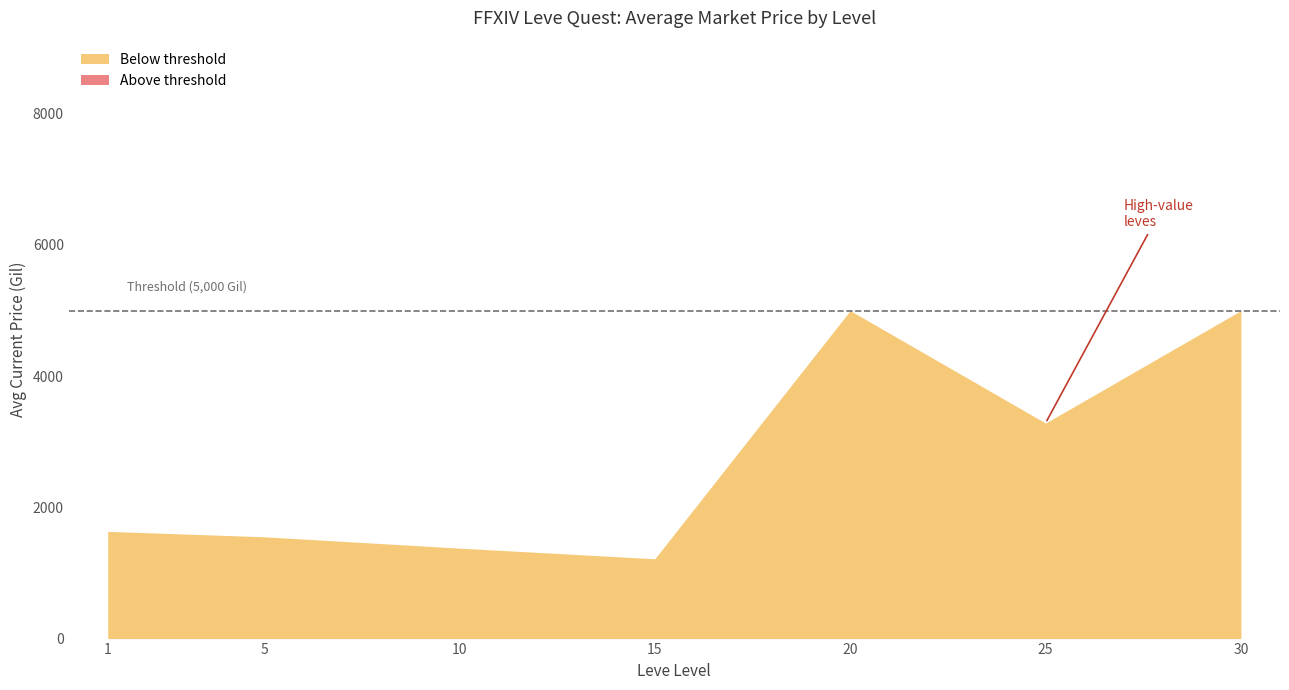

Where is the first local minimum for Leve EXP (above threshold)?

25